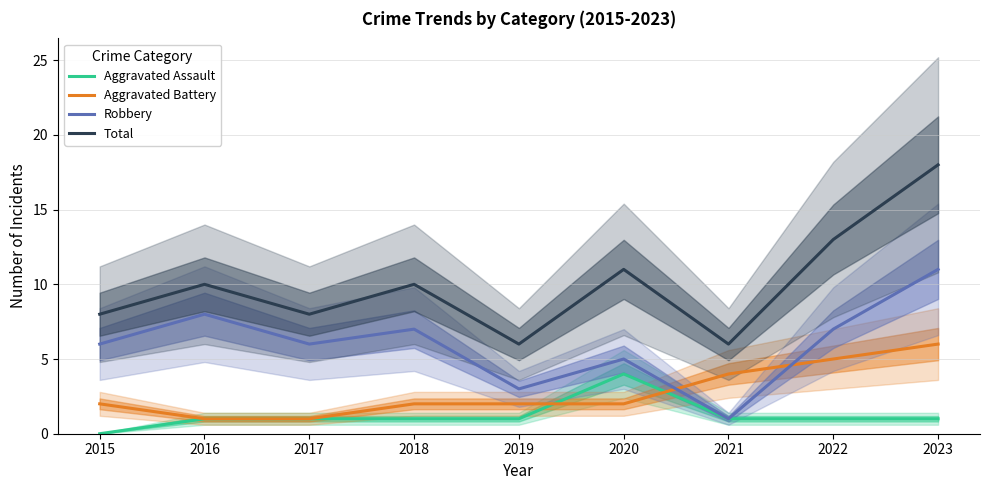

The value of Robbery at 2021 is 2. True or false?

False